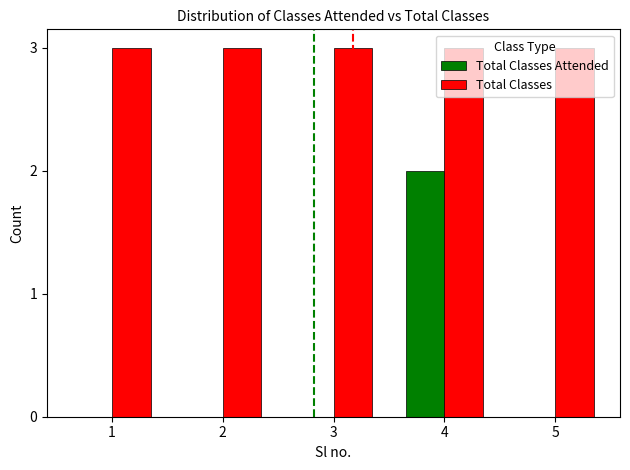

Which series has the largest total across all categories?

Total Classes